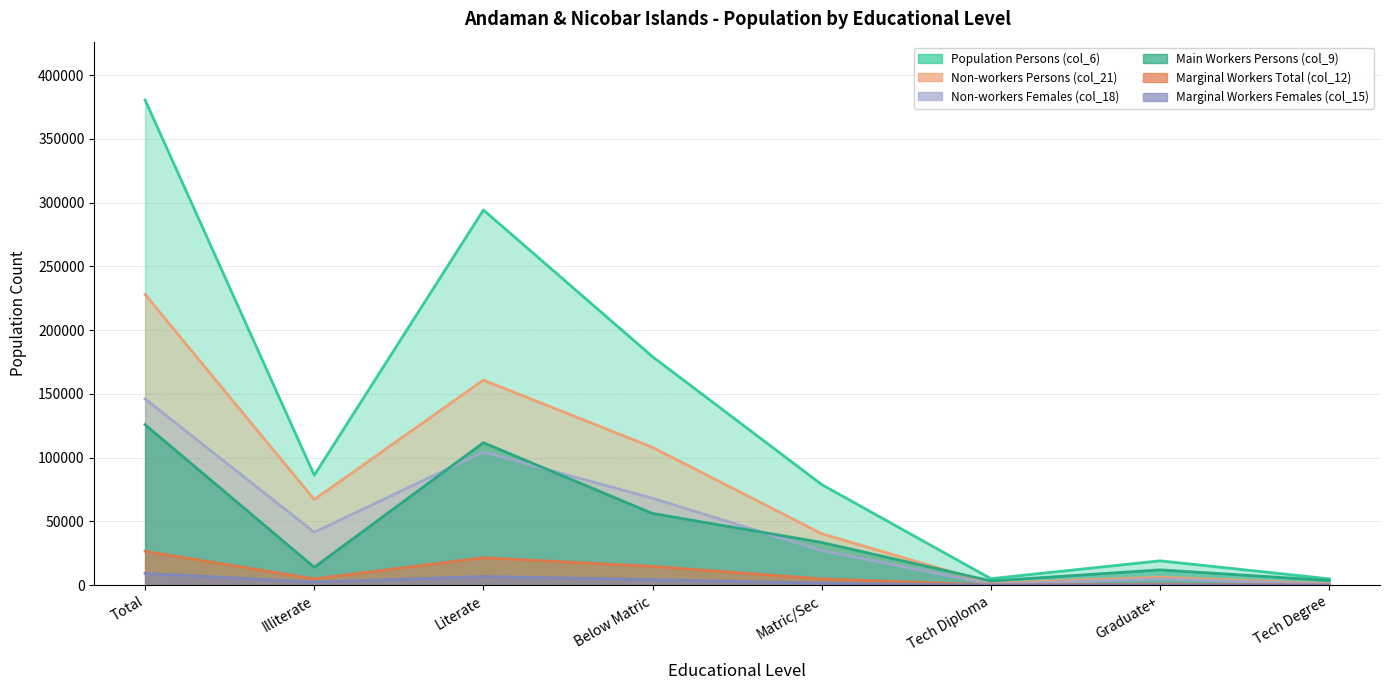

How many categories are shown in the chart?

8